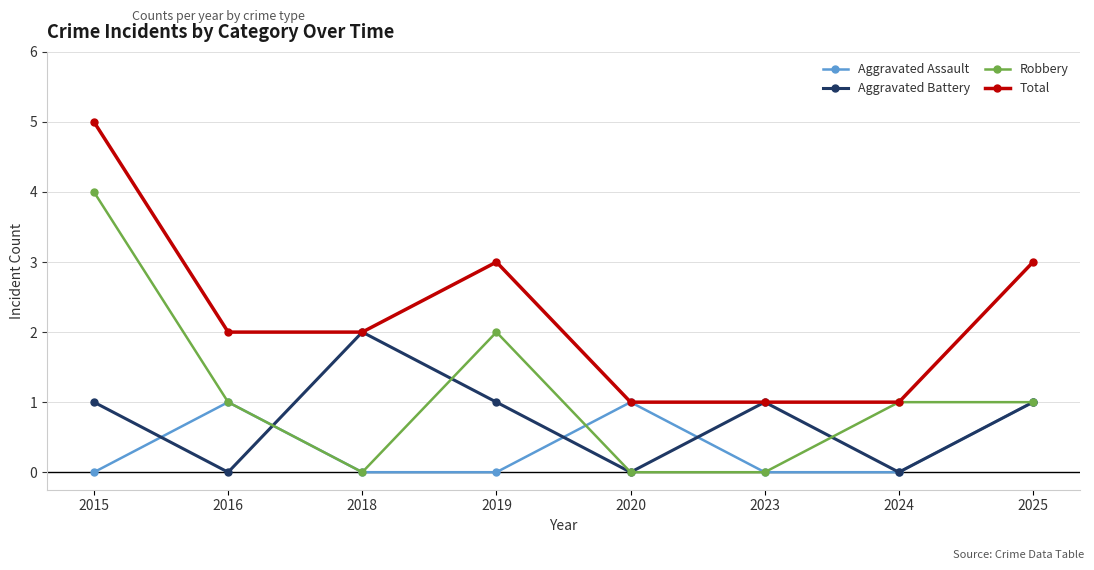

At which category does Robbery reach its first local valley?

2018